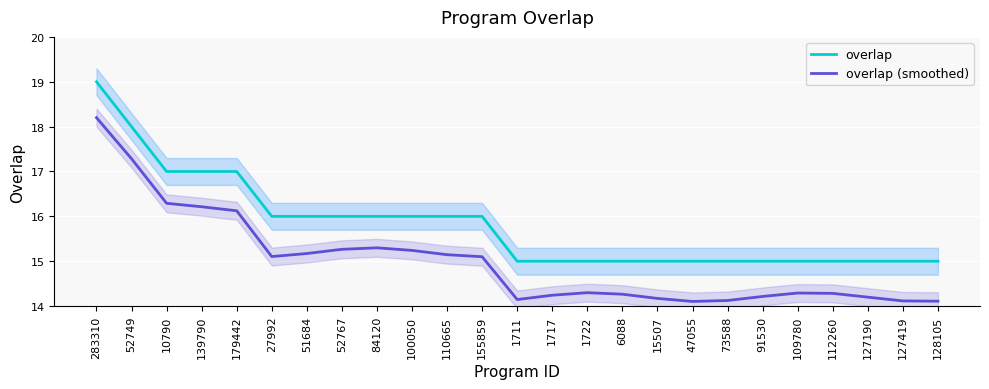

Does the chart display data point markers on the line(s)?

No